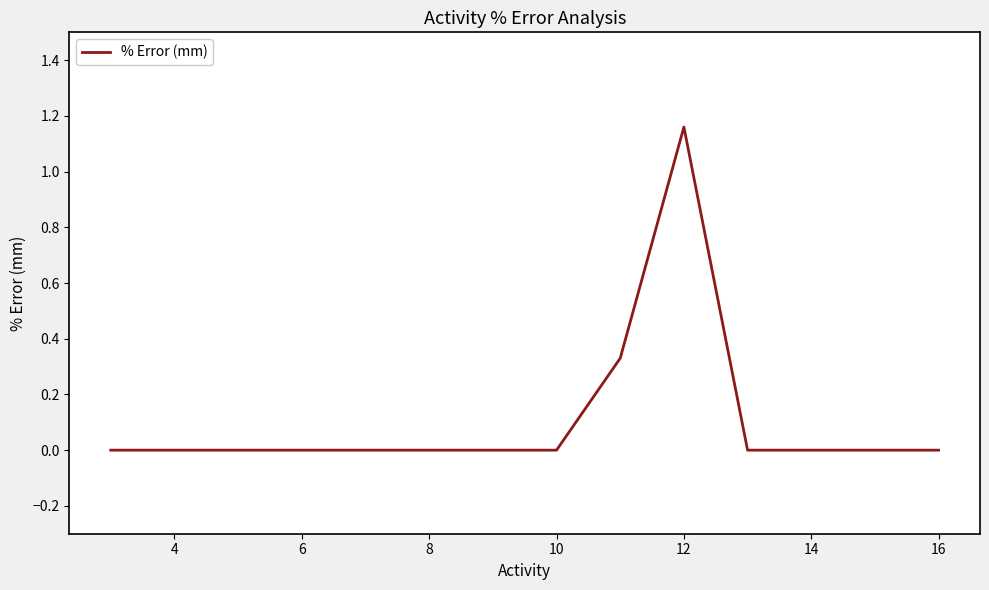

The value at 12 is 0.5. True or false?

False